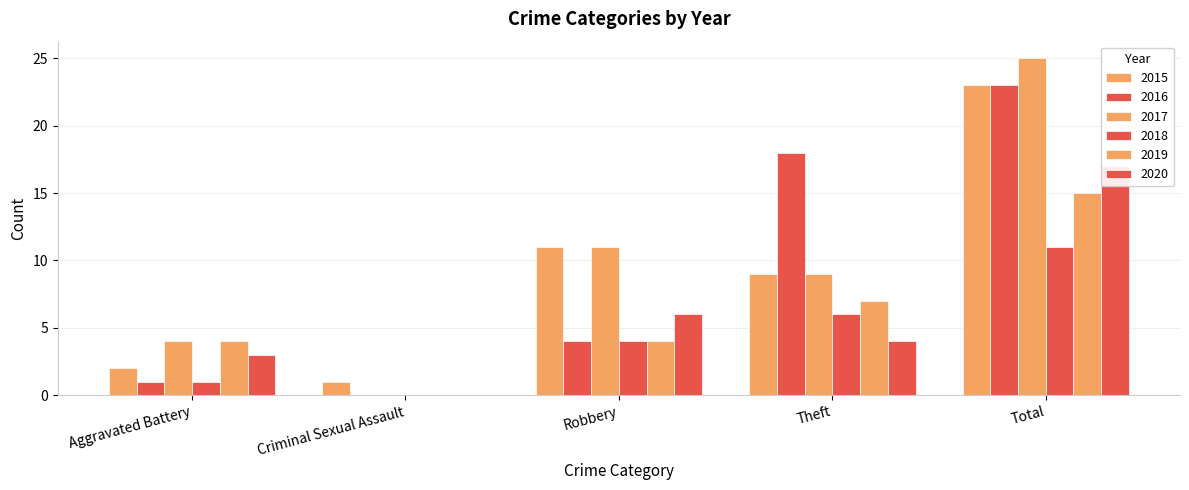

How many data points does each series have?

5